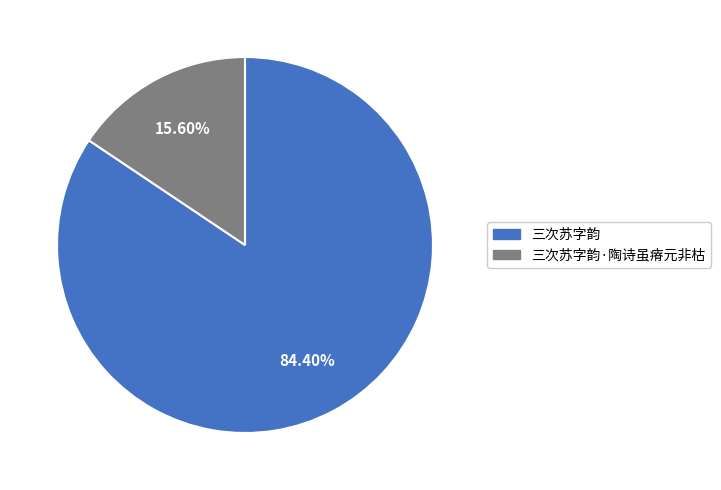

Which has a higher value, 三次苏字韵 or 三次苏字韵·陶诗虽瘠元非枯?

三次苏字韵